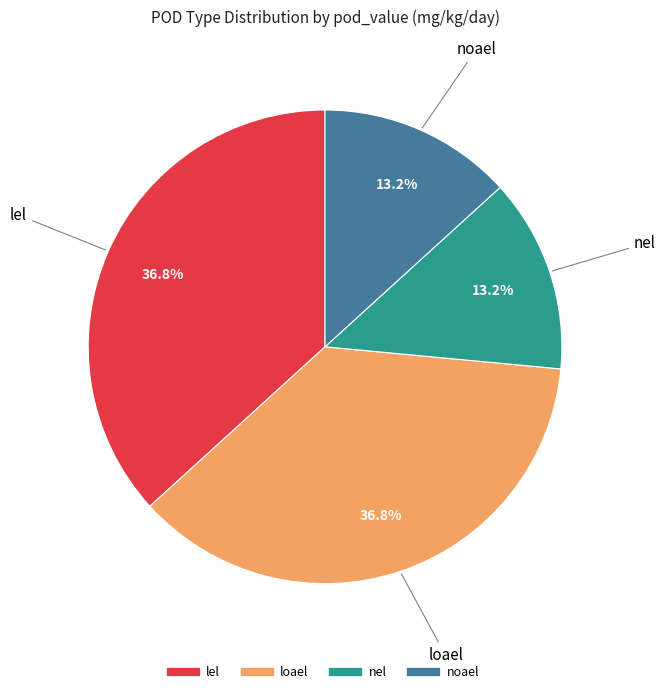

How many segments does this pie chart have?

4